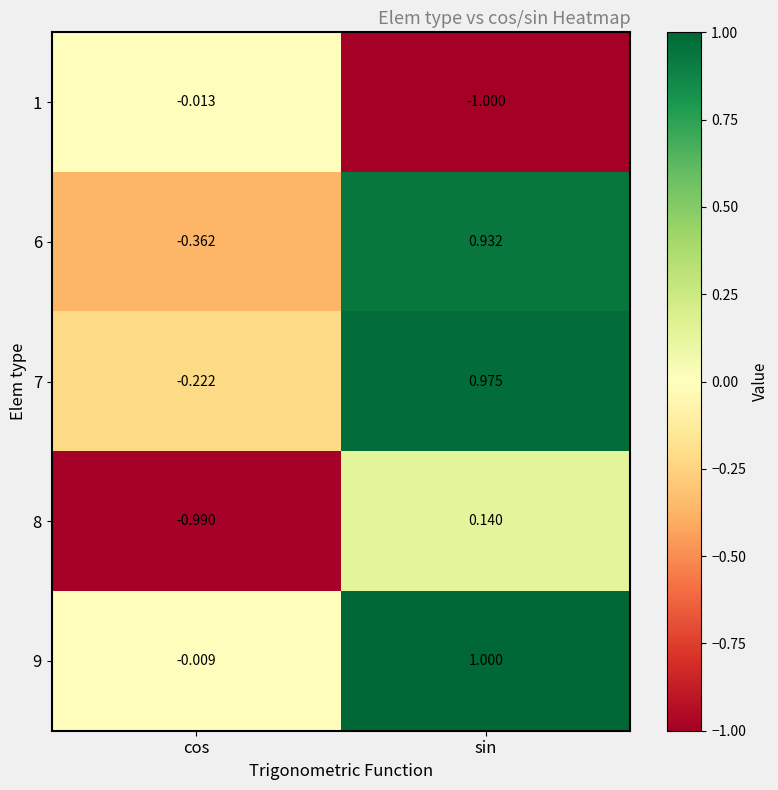

At which category is the sum across all series the highest?

sin